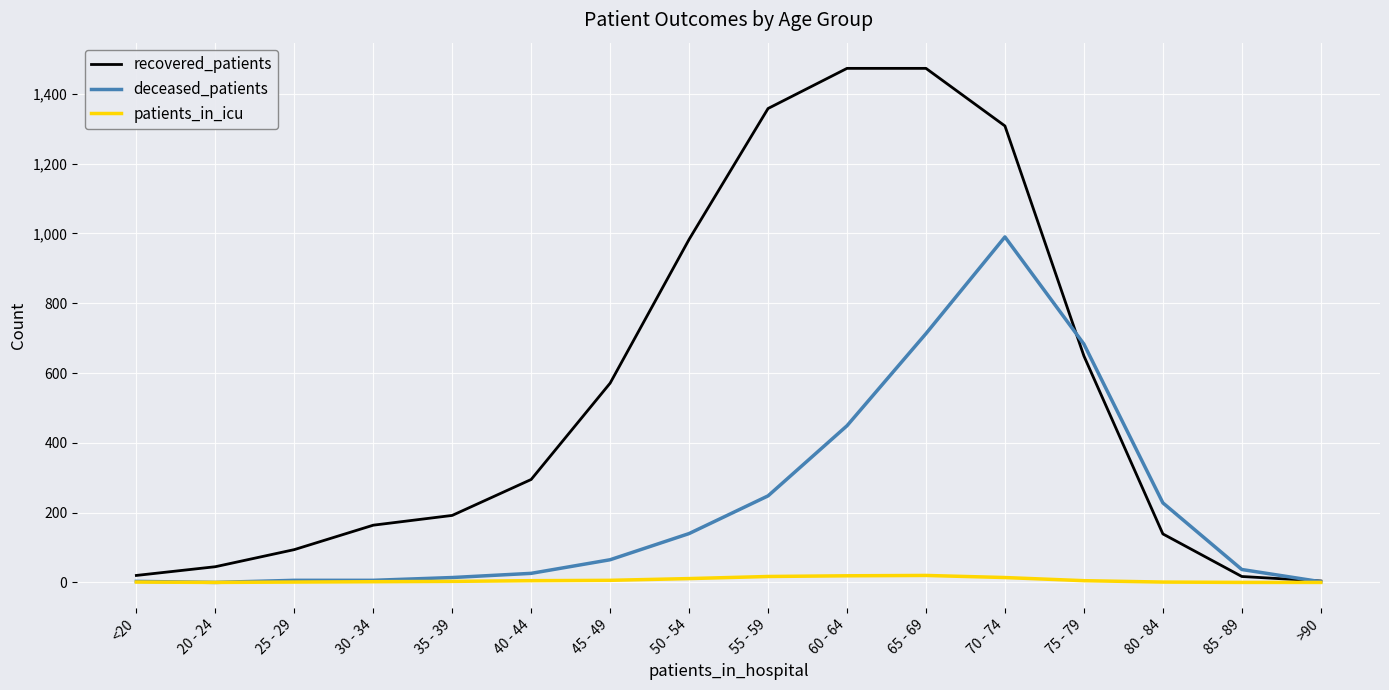

True or false: deceased_patients has a value of 6 at 30 - 34.

True